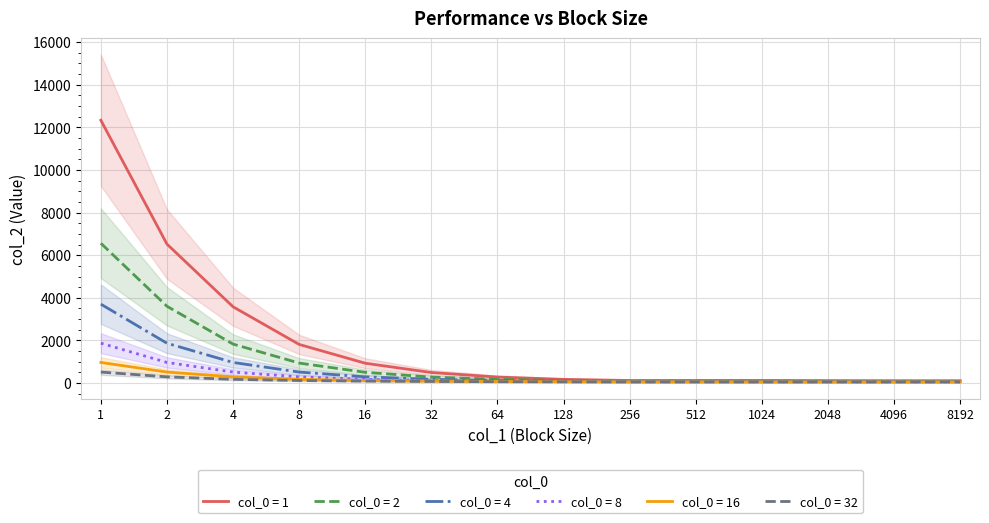

How many values in the 2 series exceed 173?

7